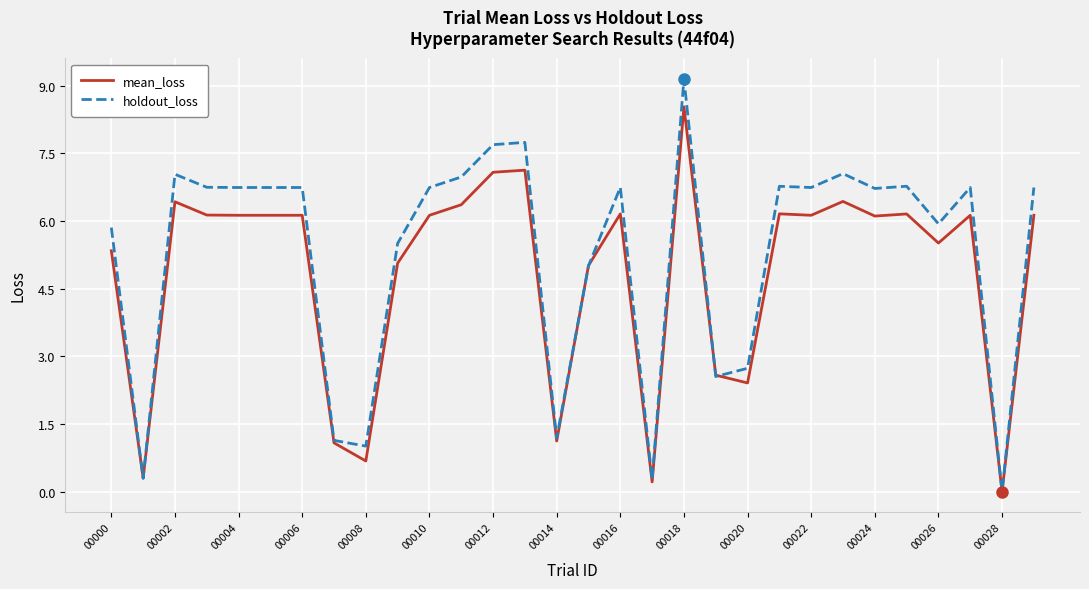

List the series in order of their overall mean, highest first.

holdout_loss, mean_loss